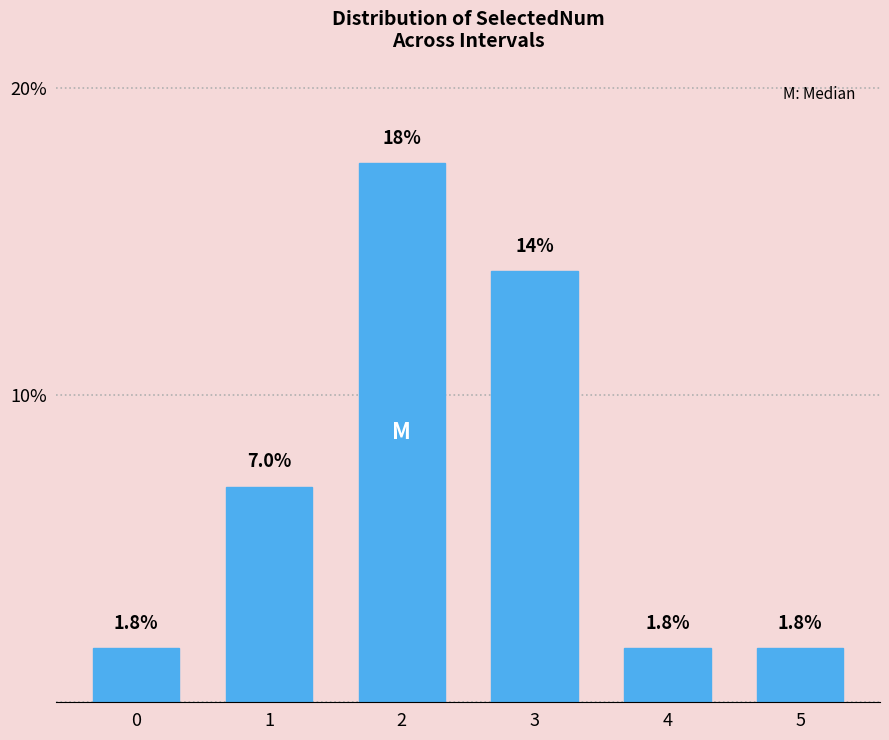

Reading left to right, what are all the values shown in this chart?

1.8	7.0	17.5	14.0	1.8	1.8